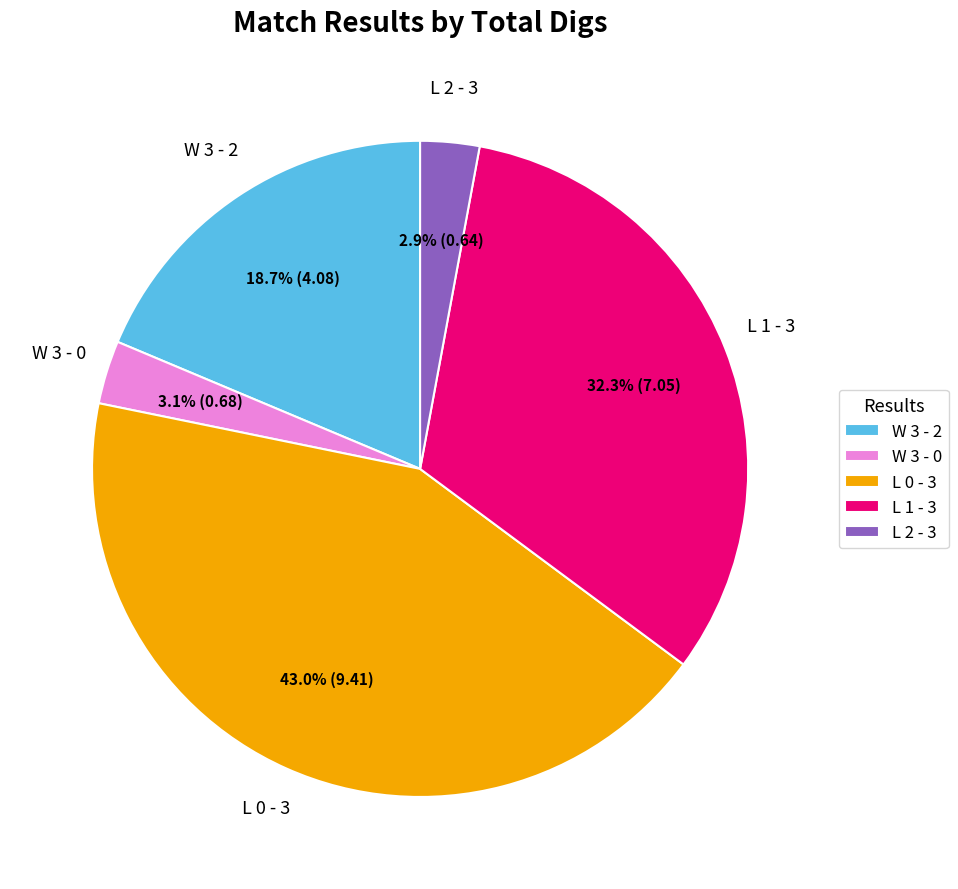

How many segments does this pie chart have?

5